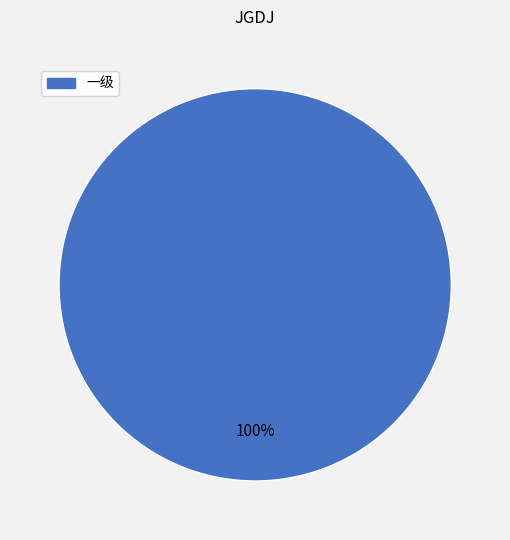

Is there a majority slice in this chart?

Yes